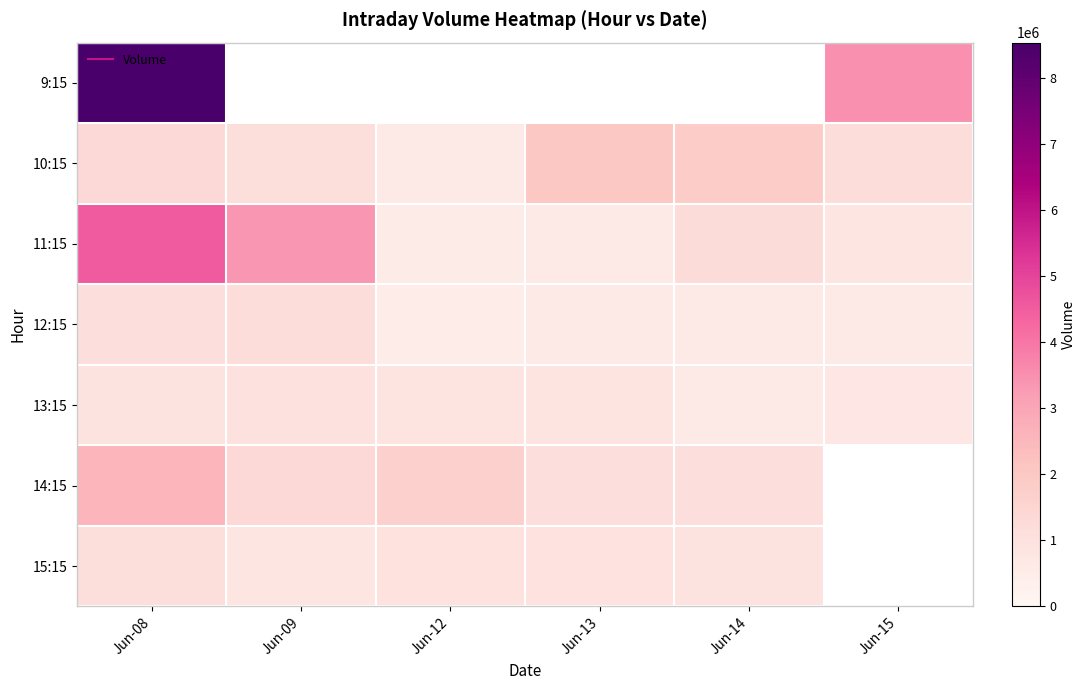

At which label is 11:15 closest to 2554975?

Jun-09